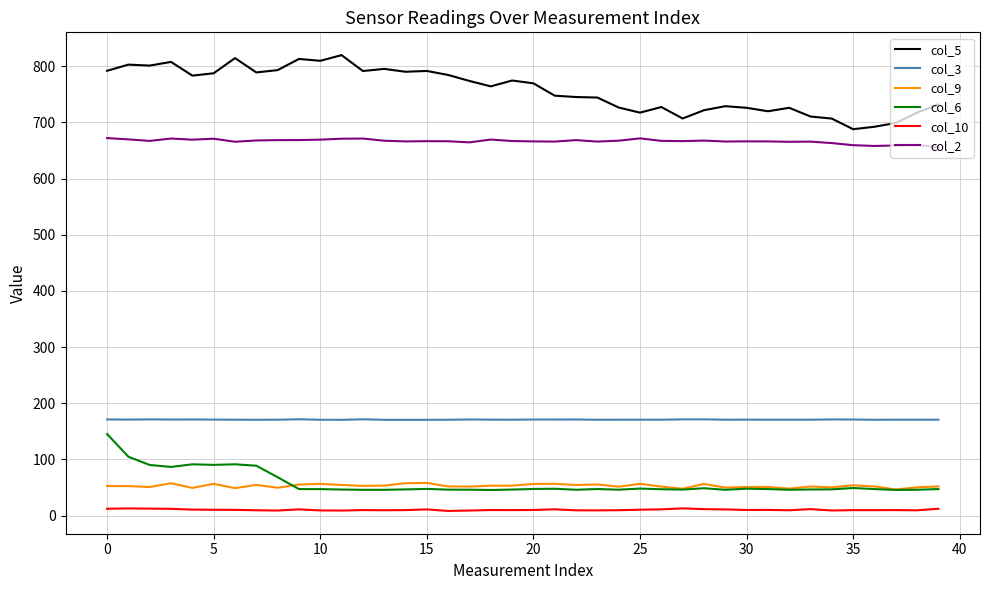

What is the difference between the second highest and second lowest values in the col_3 series?

0.9